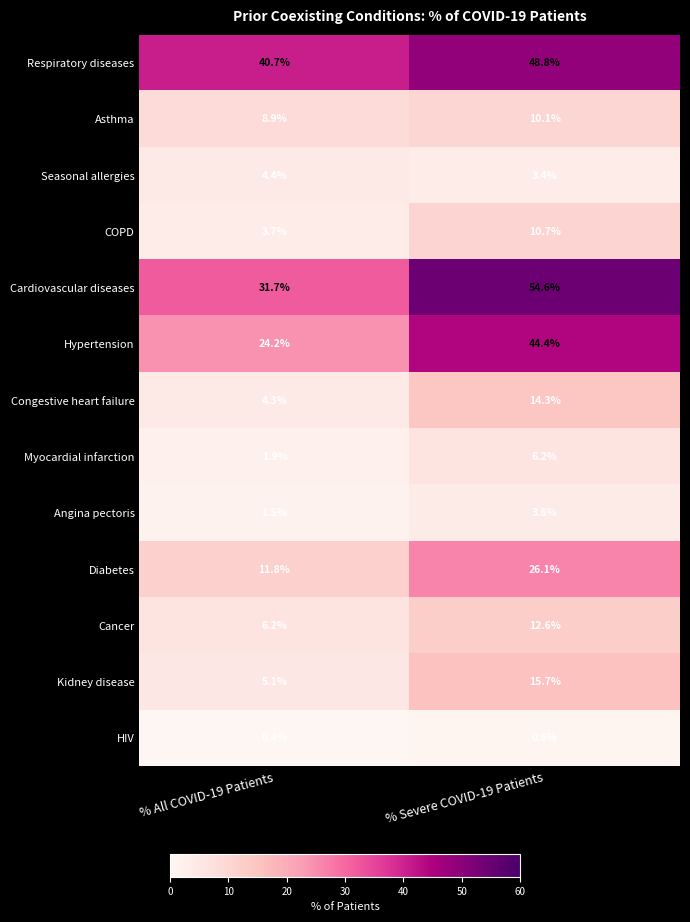

What is the difference between the maximum and minimum values in the Hypertension series?

20.2